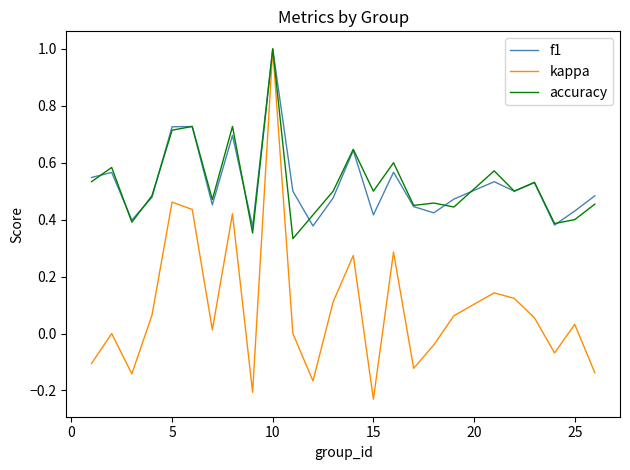

Which series has the largest range (max minus min)?

kappa